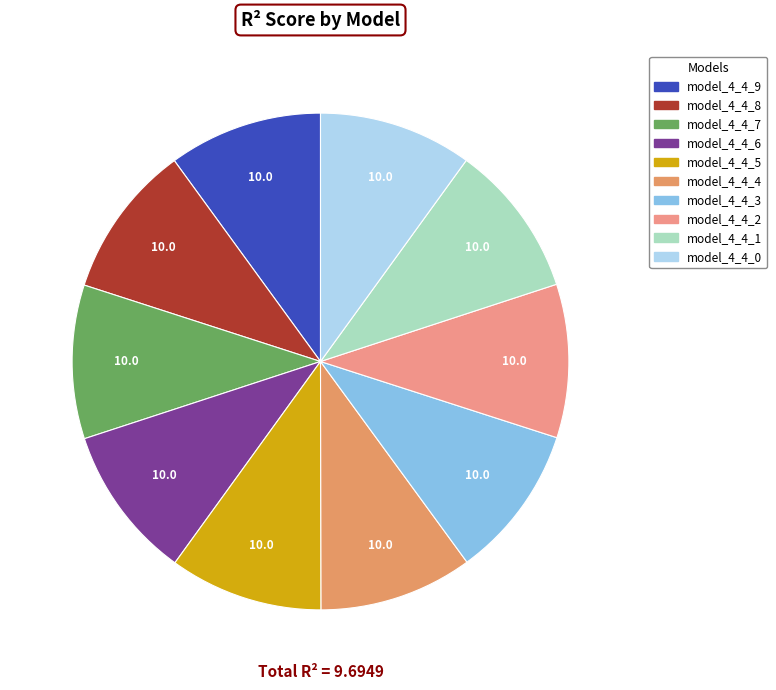

True or false: model_4_4_9 accounts for 10% of the total.

True